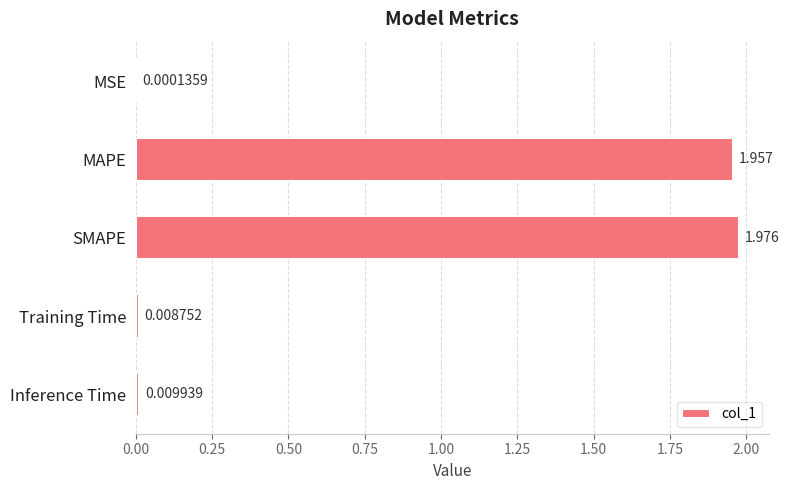

Are the bars horizontal?

Yes